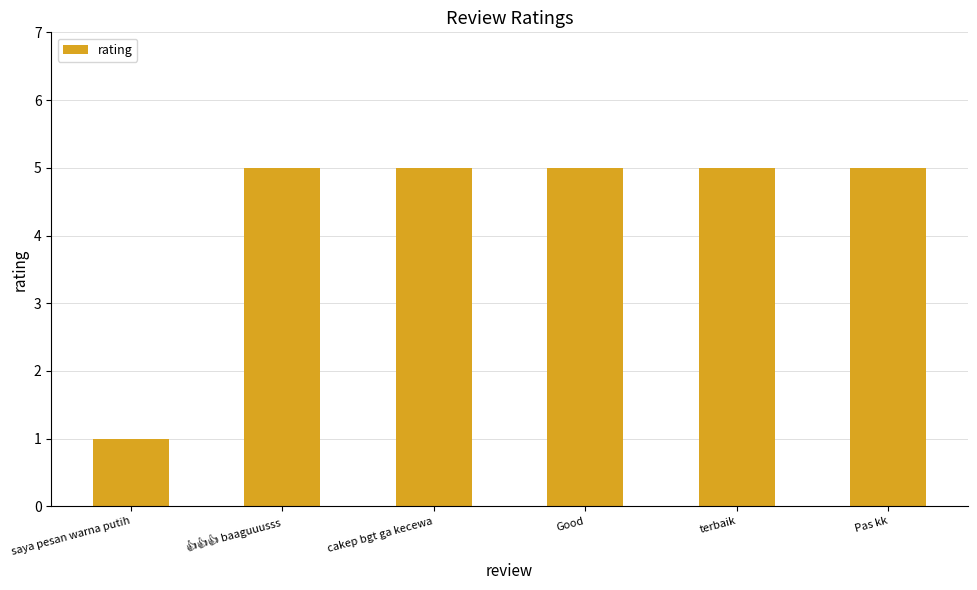

What is the label of the 5th bar from the left?

terbaik